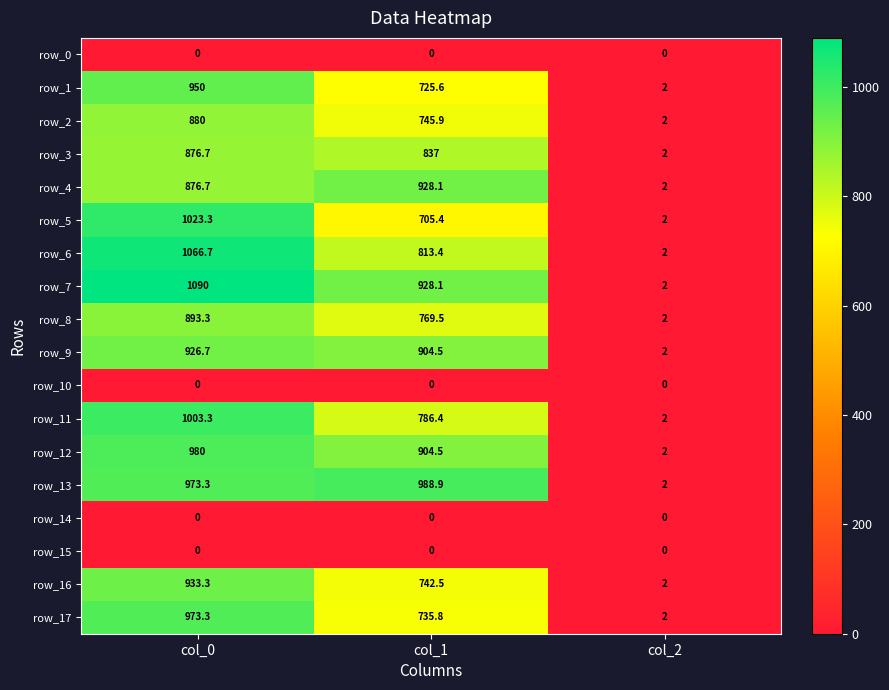

List the labels in order of row_16 value, smallest first.

col_2, col_1, col_0